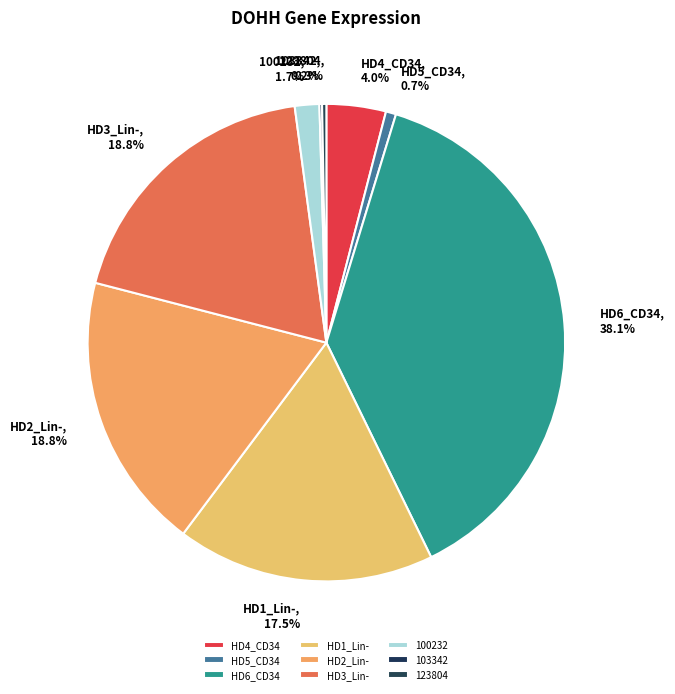

Is HD3_Lin- the majority of the pie?

No